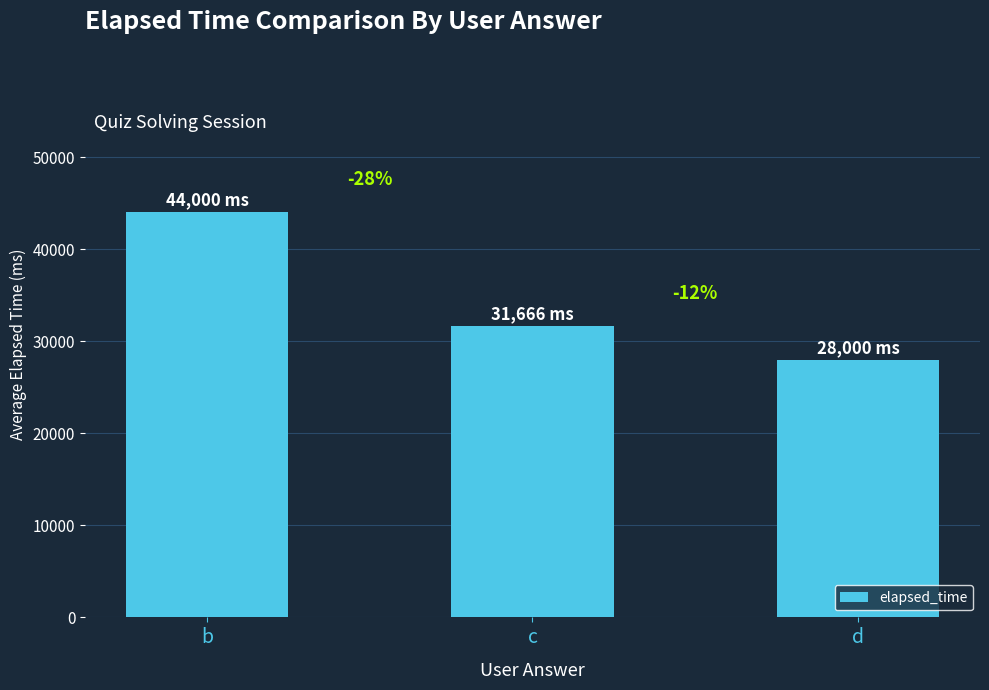

What is the value of the 1st bar from the left?

44000.0